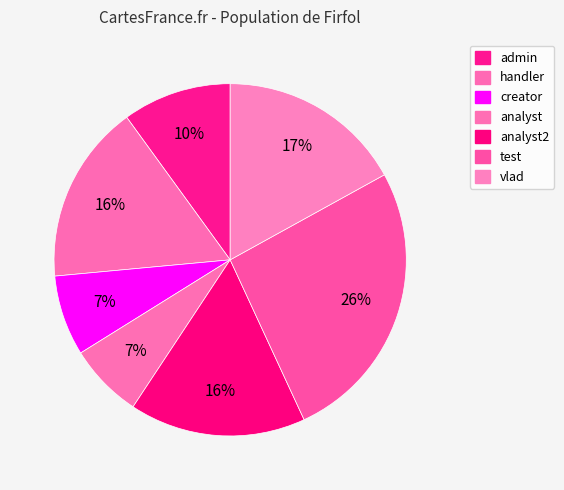

How many slices are in this pie chart?

7